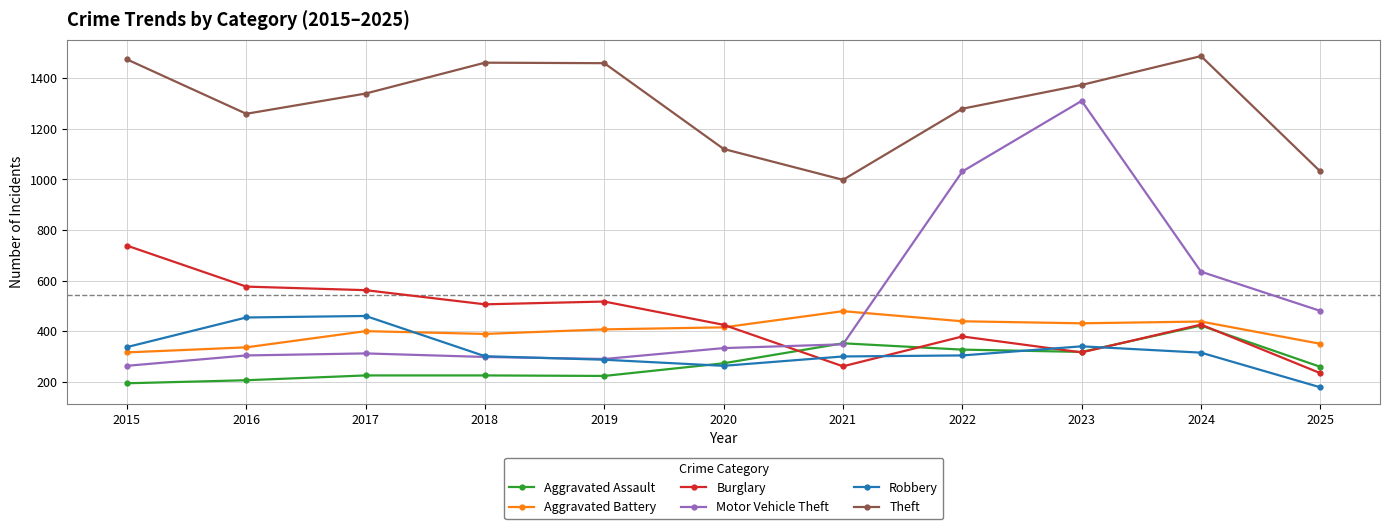

True or false: Theft and Burglary cross at least once.

False